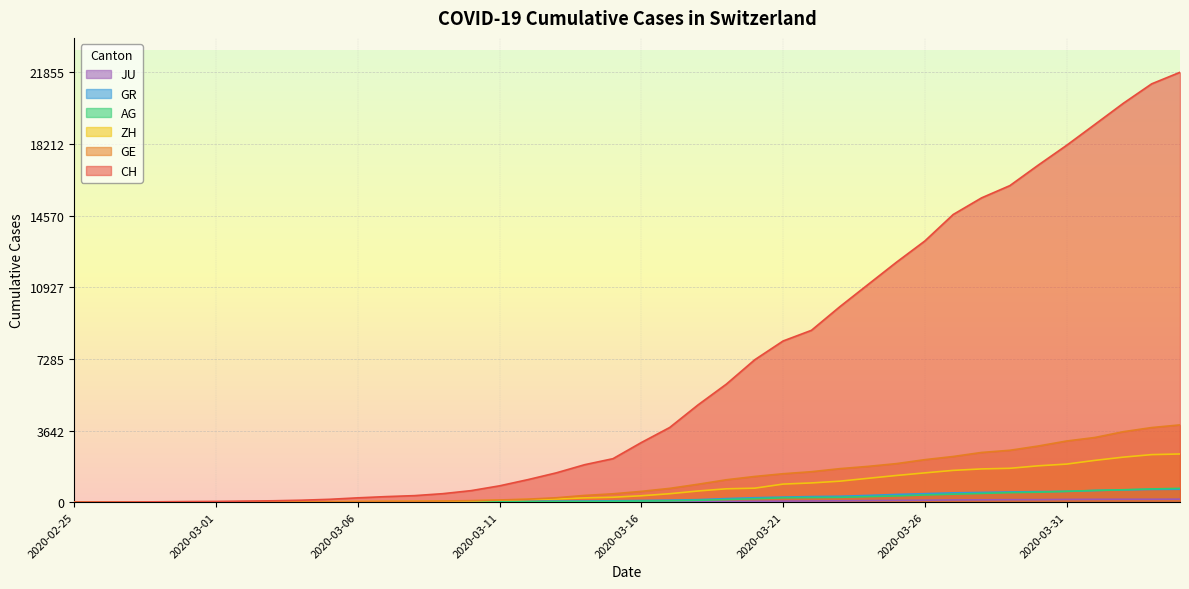

True or false: JU and GR intersect in this chart.

False